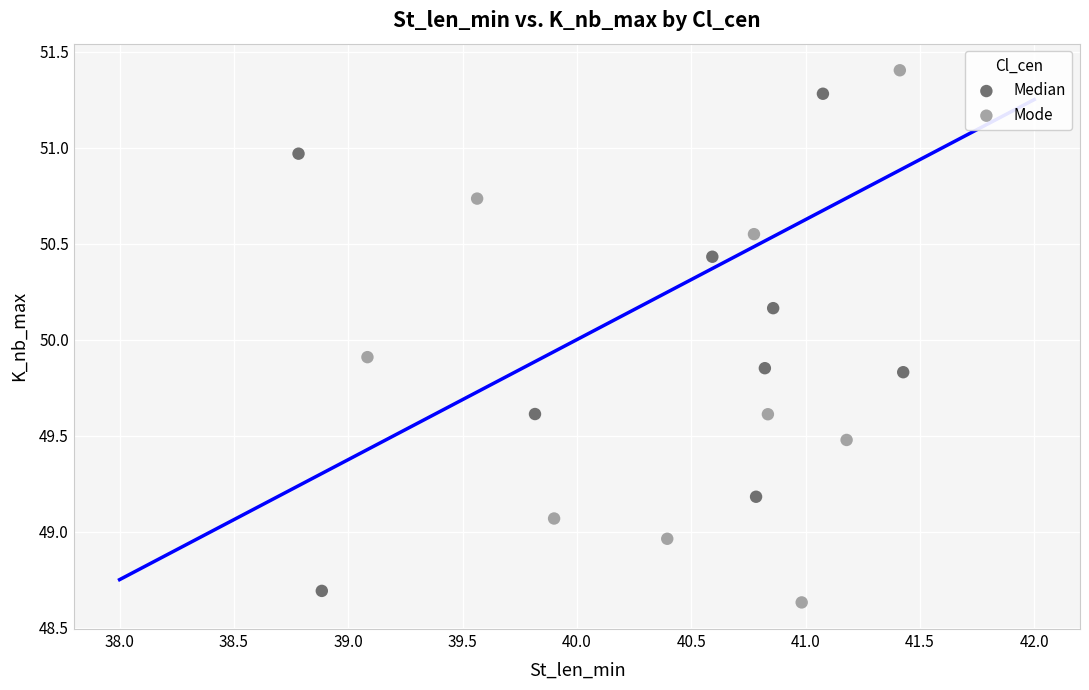

Which series contains the highest Y value?

Mode